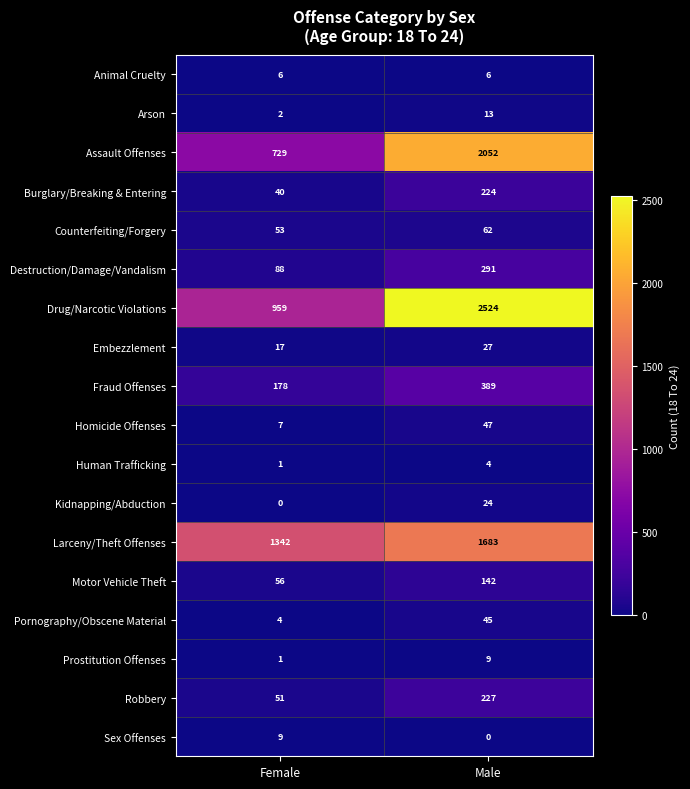

What is the greatest value displayed?

2524